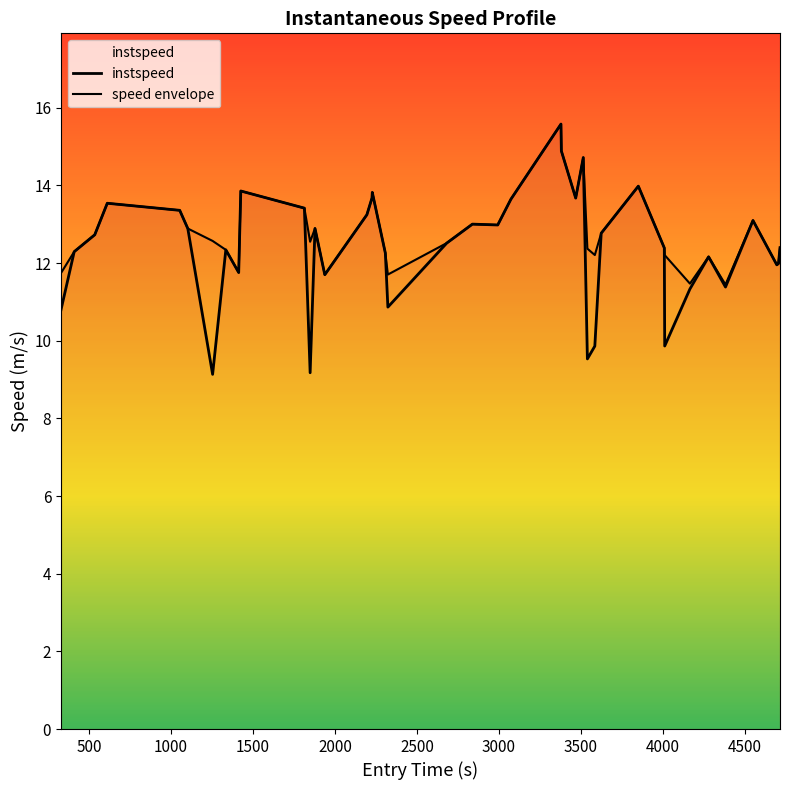

How many lines are shown in the chart?

2